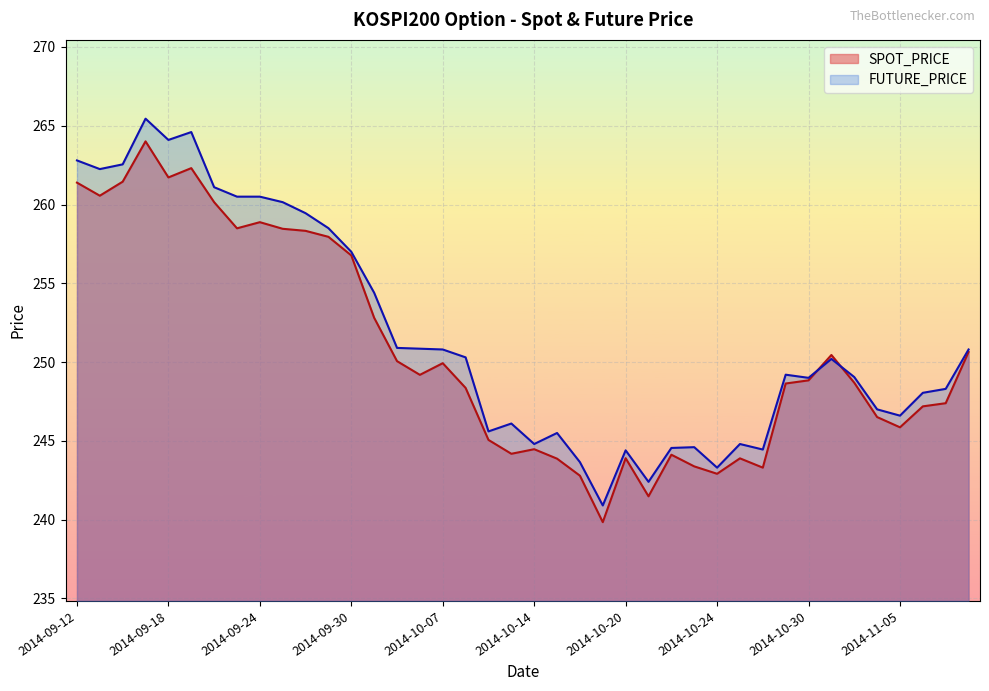

What are all the series names shown in the legend?

SPOT_PRICE, FUTURE_PRICE